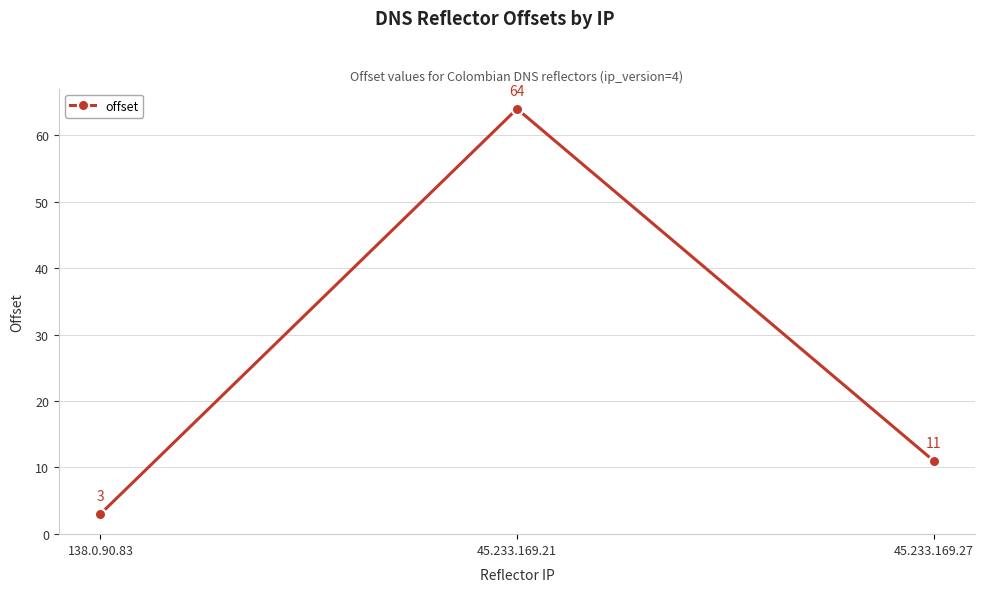

What is the greatest value displayed?

64